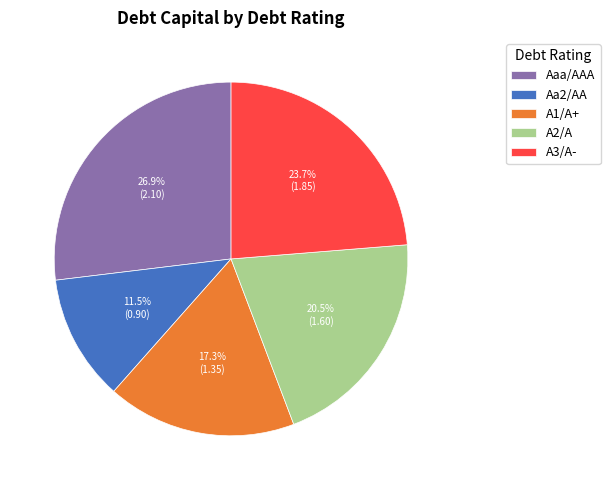

Is the sum of A2/A and A3/A- greater than half?

No